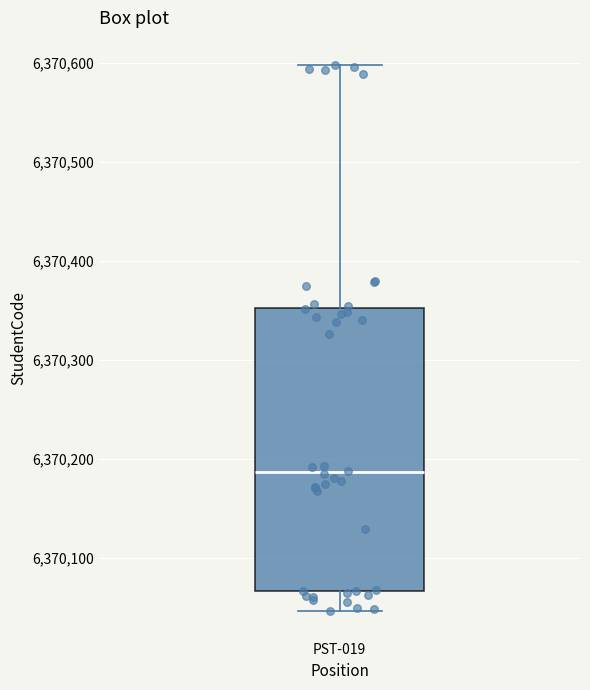

Where does the lower whisker of the box for PST-019 end on the y-axis? The values are not printed on the chart, so give them approximately, as read against the axis.

6370050